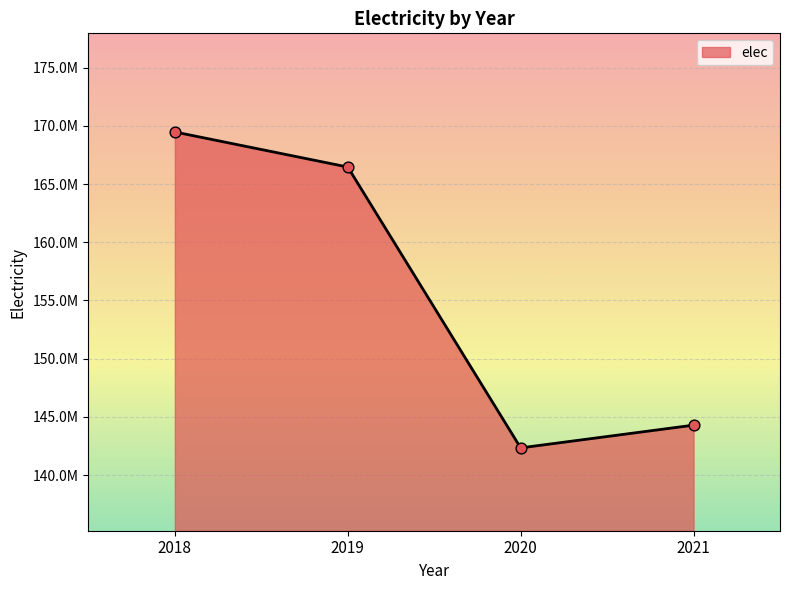

What is the ratio of the value at 2019 to the value at 2018?

1.0